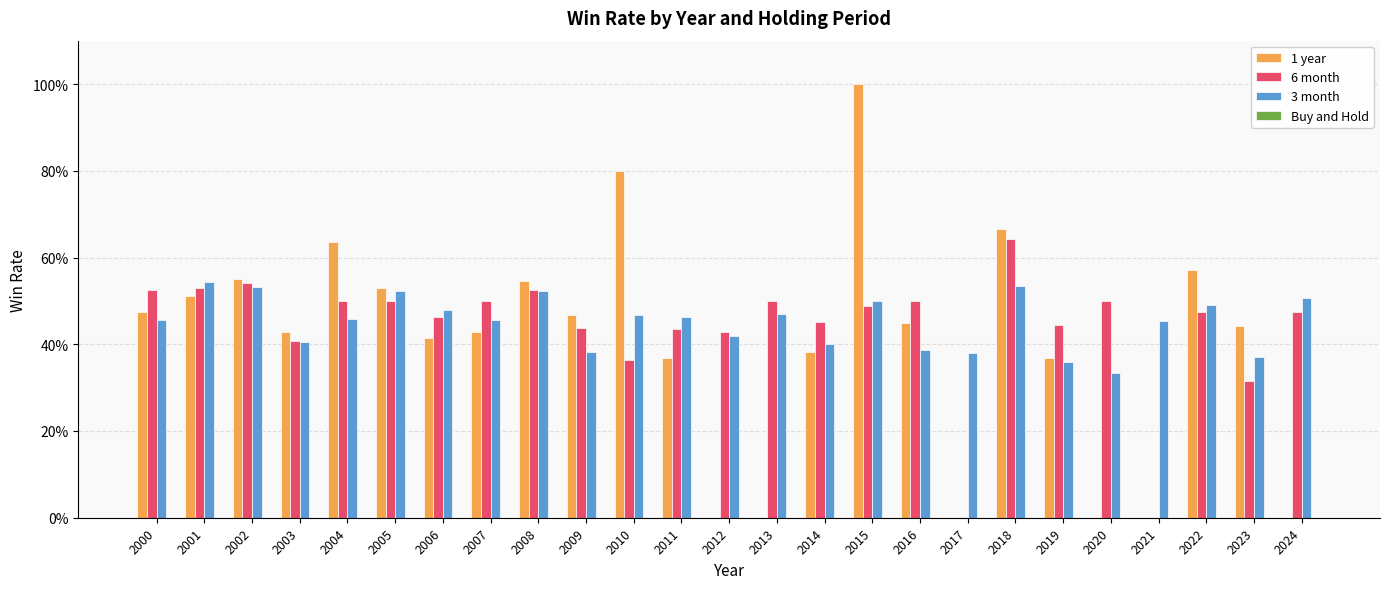

Are the bars horizontal?

No